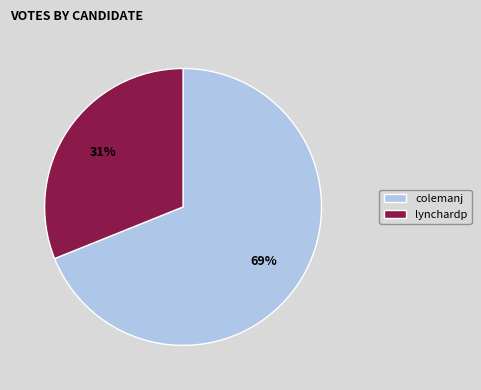

Is there any slice that represents more than half of the pie?

Yes